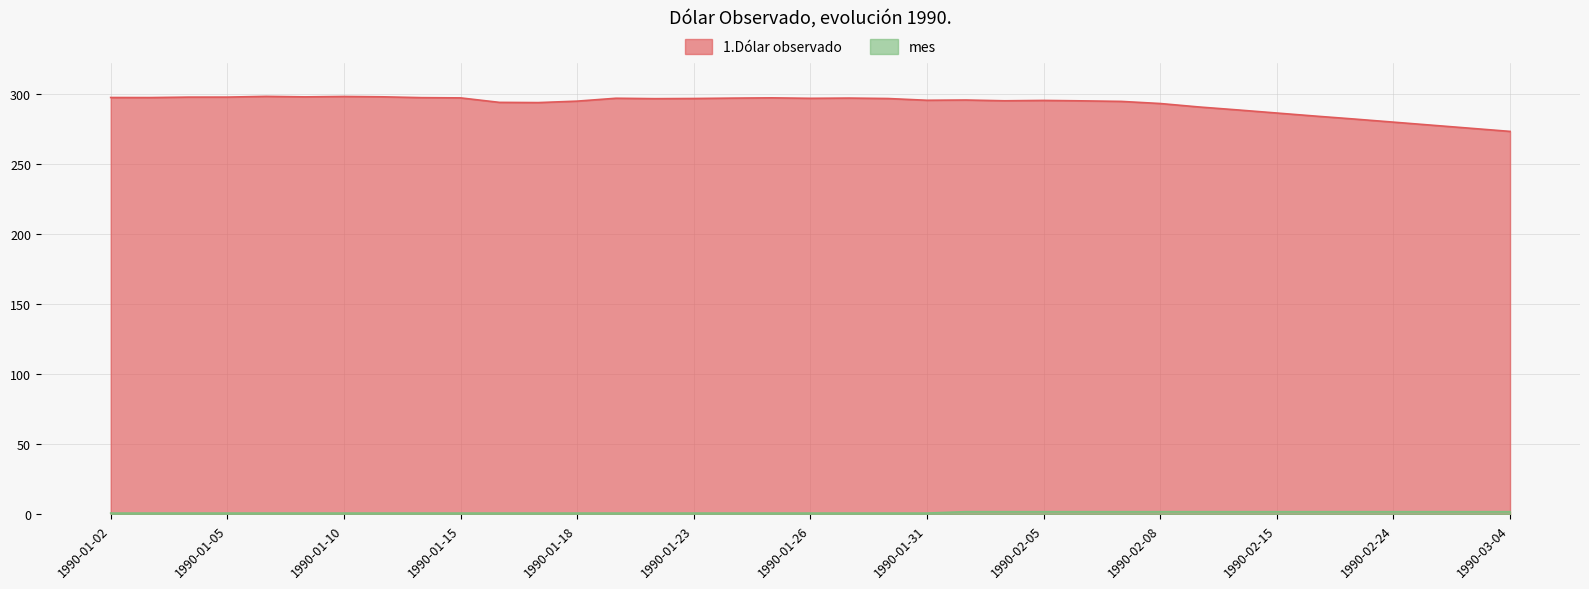

What is the label of the 32nd point from the right?

1990-01-09